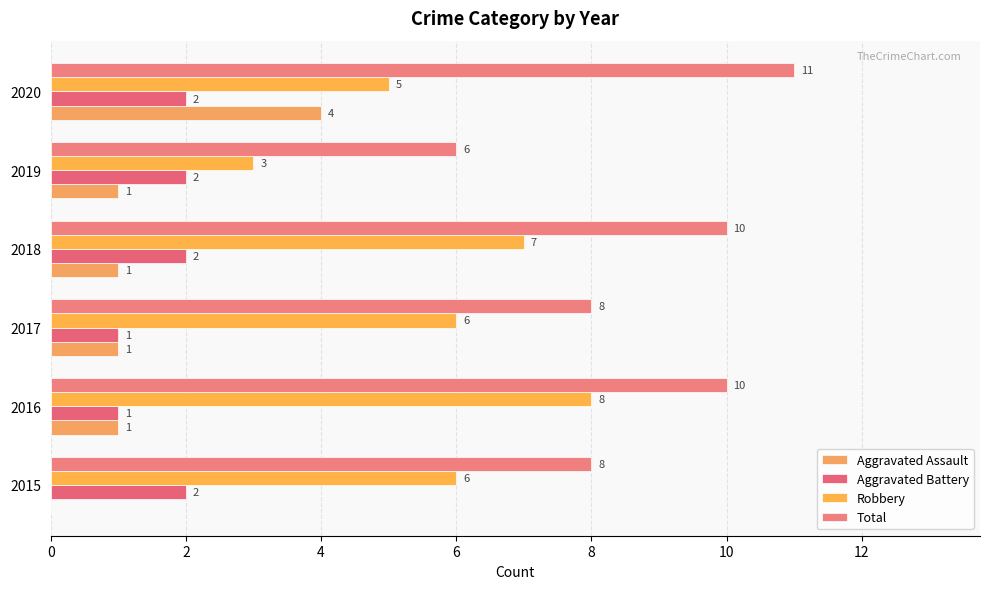

How many categories are shown in the chart?

6